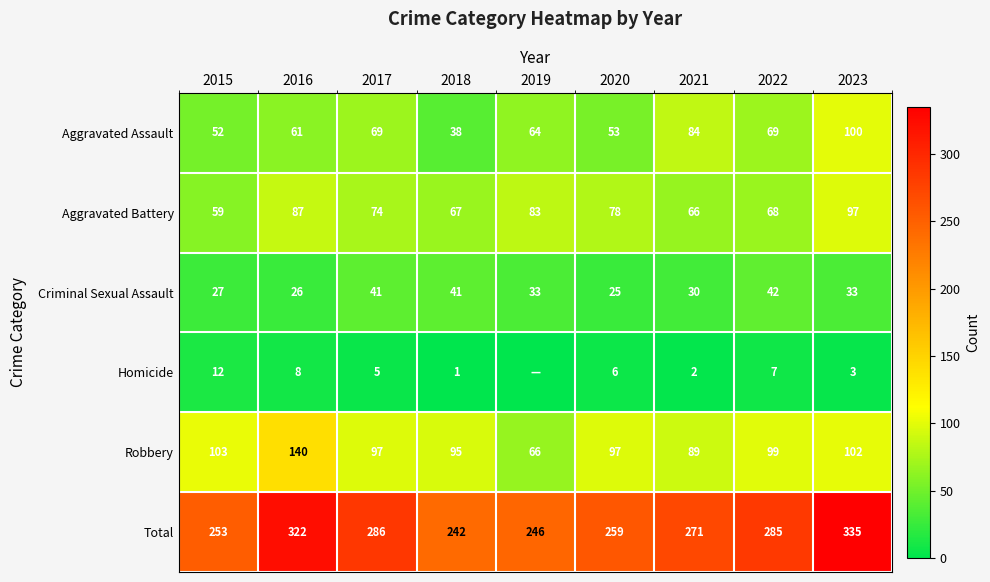

Is the value of Aggravated Assault at 2023 greater than the value of Homicide at 2023?

Yes